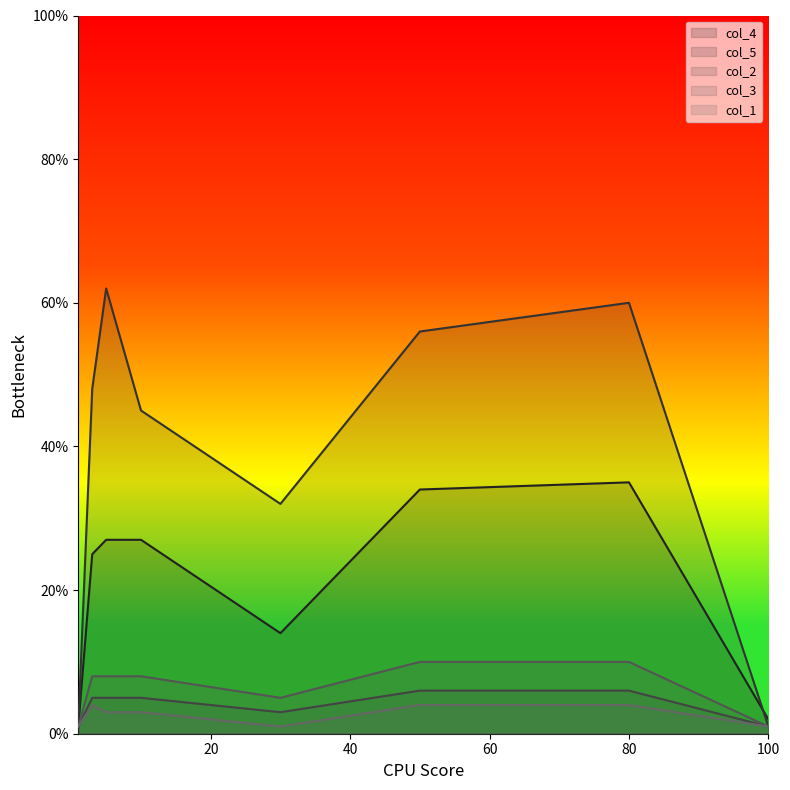

How many series are shown in this chart?

5